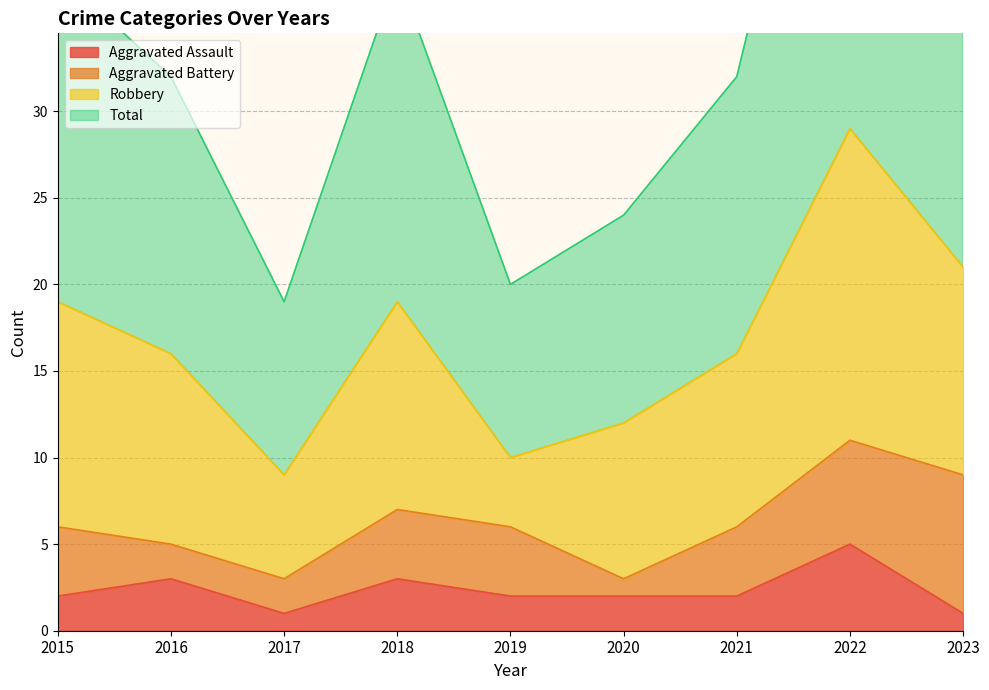

What is the highest value of the Aggravated Assault series?

5